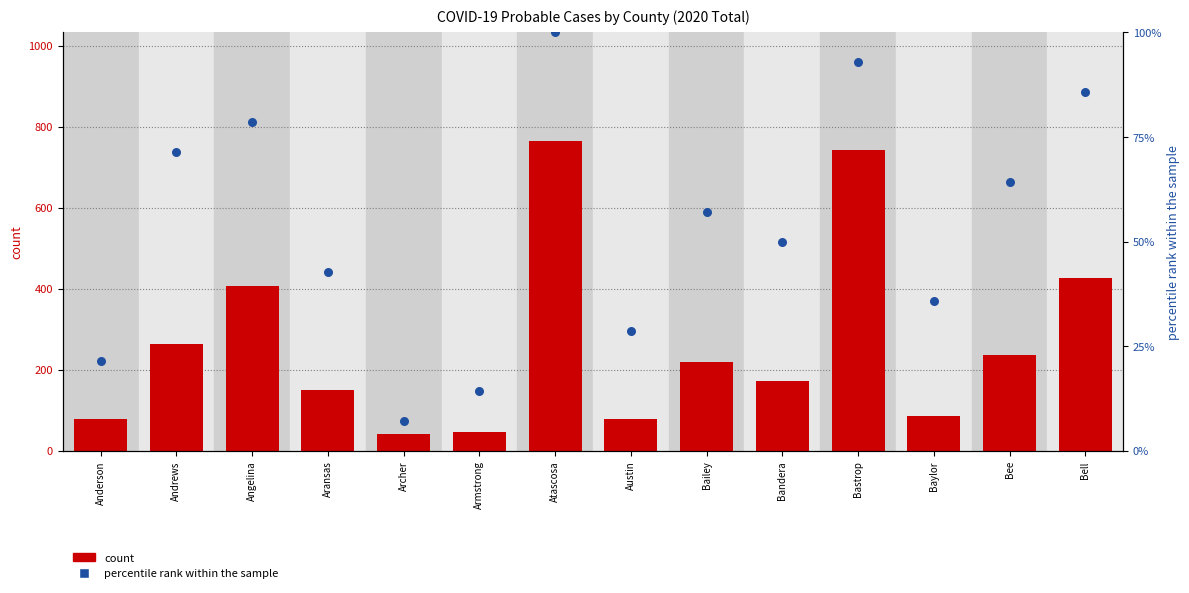

What is the total value across all series at Bandera?

222.0